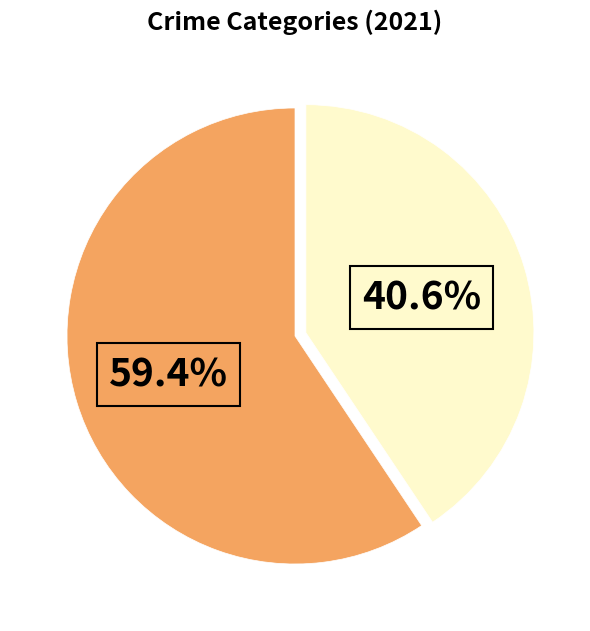

Is there any slice that represents more than half of the pie?

Yes